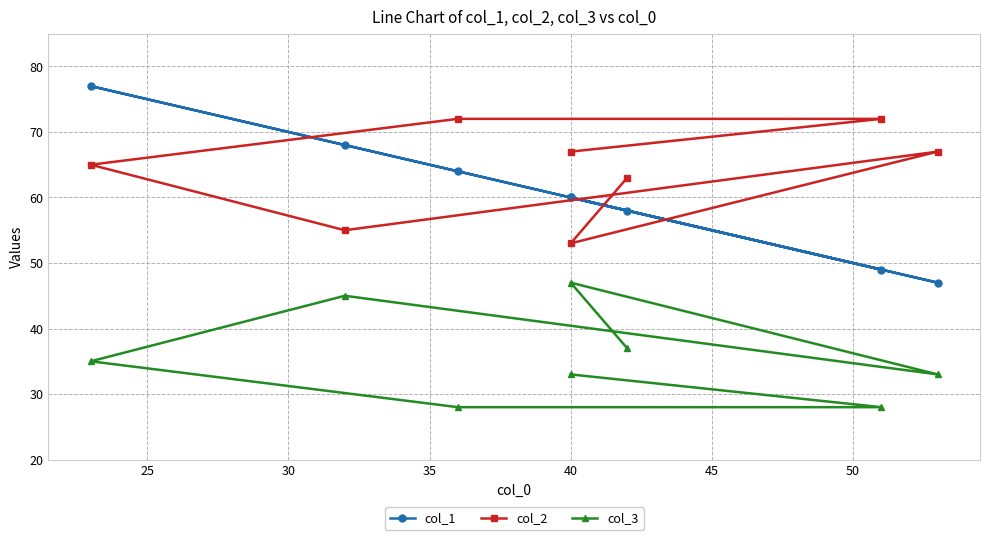

True or false: col_3 has more than 2 interior local peaks.

False